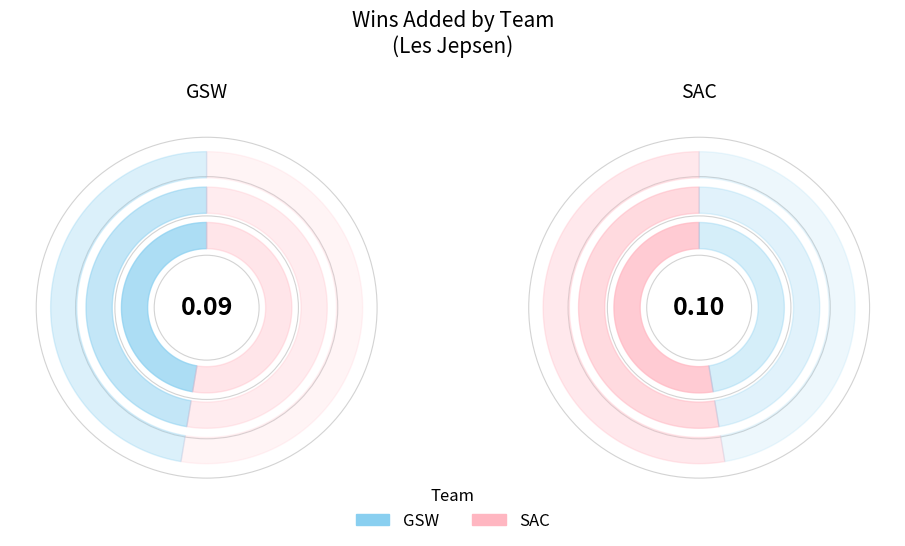

Which category has the biggest portion of the pie?

SAC